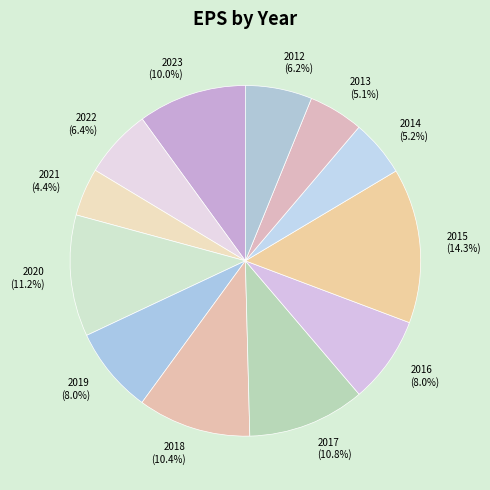

Is there a majority slice in this chart?

No